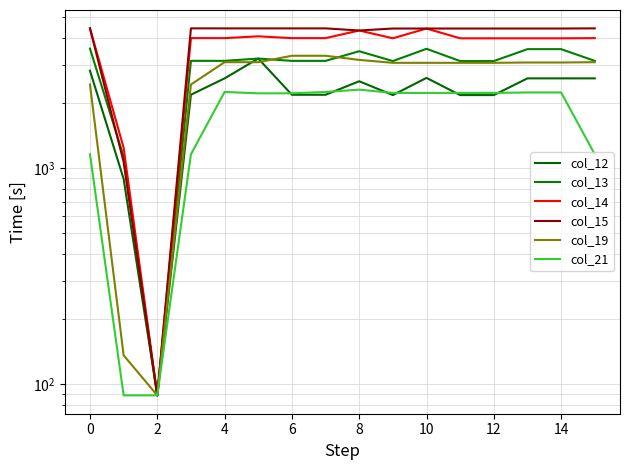

True or false: col_14 has a value of 1763.5 at 0.

False